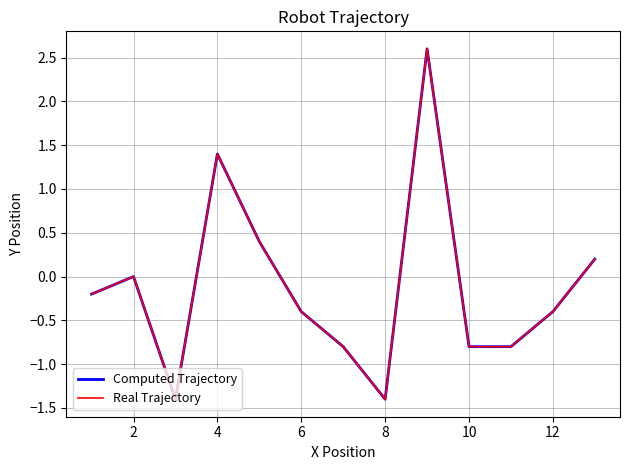

Does the chart have visible grid lines?

Yes